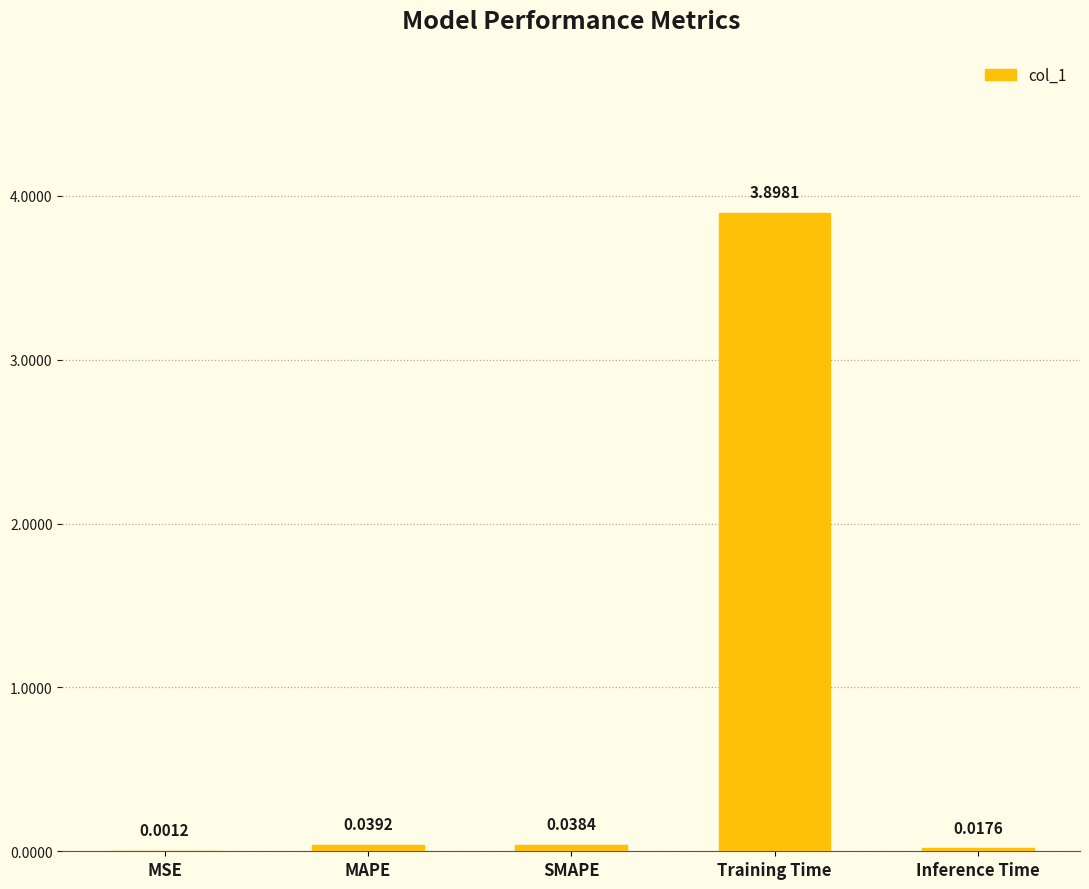

What is the difference between the values at MSE and Training Time?

3.9